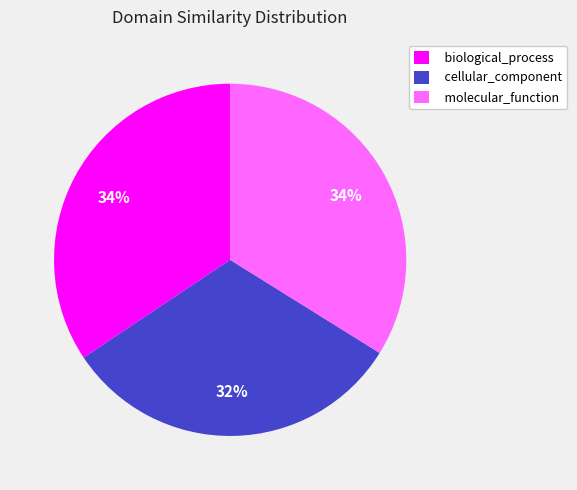

To the nearest percent, what is the average slice percentage?

33%